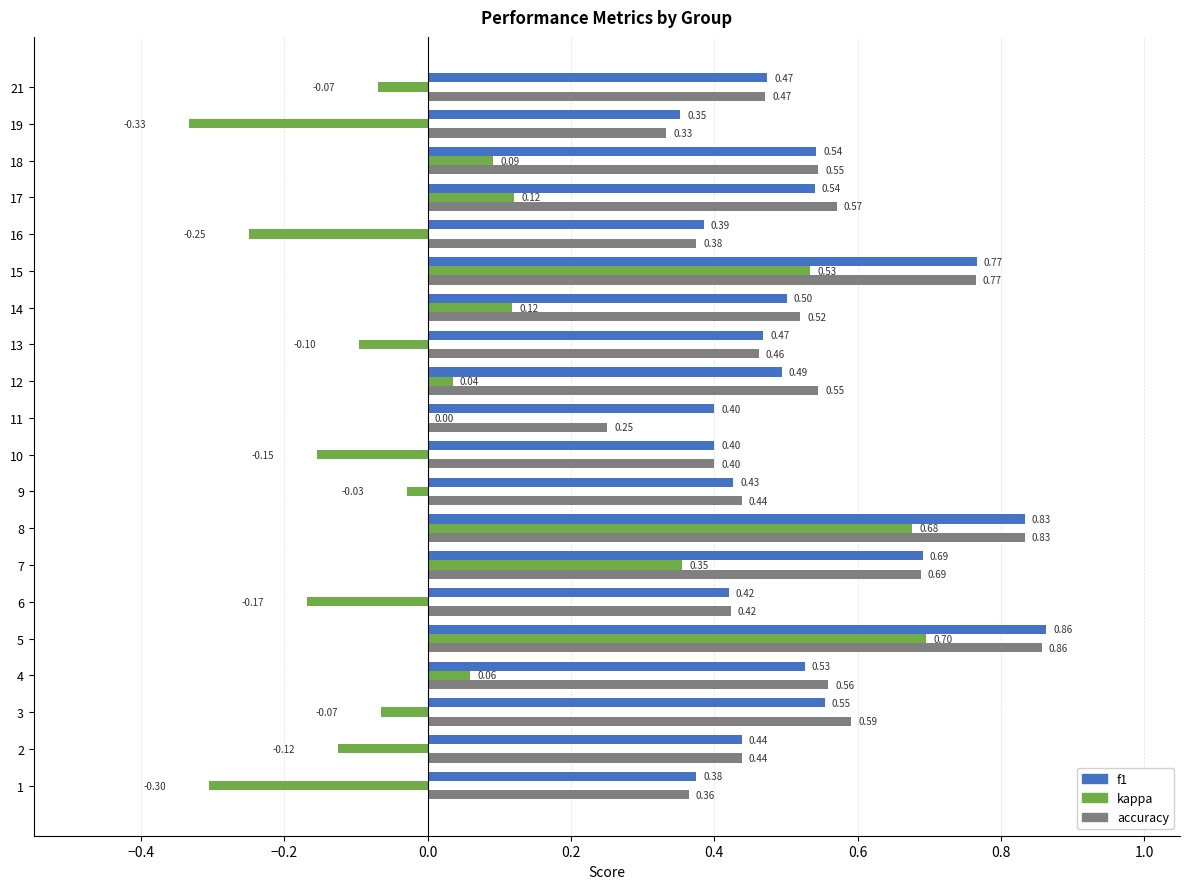

Is the value of kappa at 17 greater than the value of f1 at 11?

No